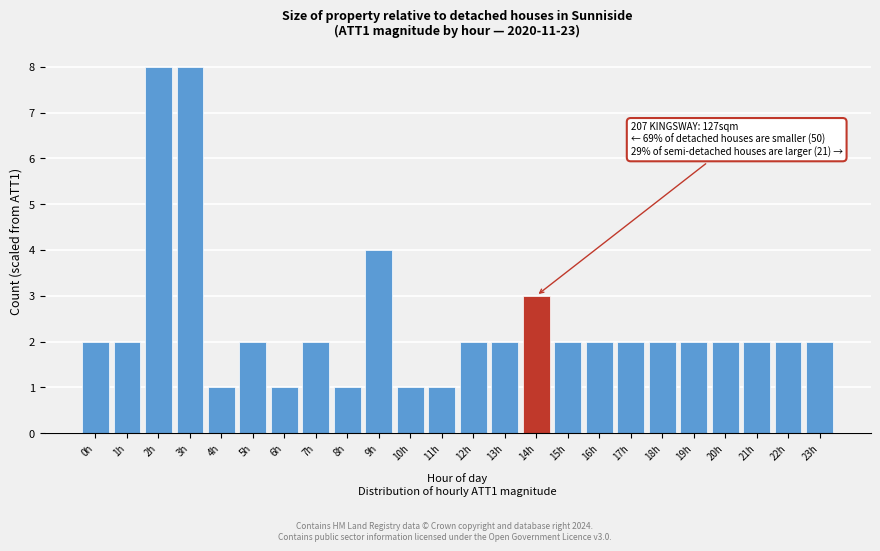

Reading left to right, transcribe all the data shown in this chart.

2	2	8	8	1	2	1	2	1	4	1	1	2	2	3	2	2	2	2	2	2	2	2	2